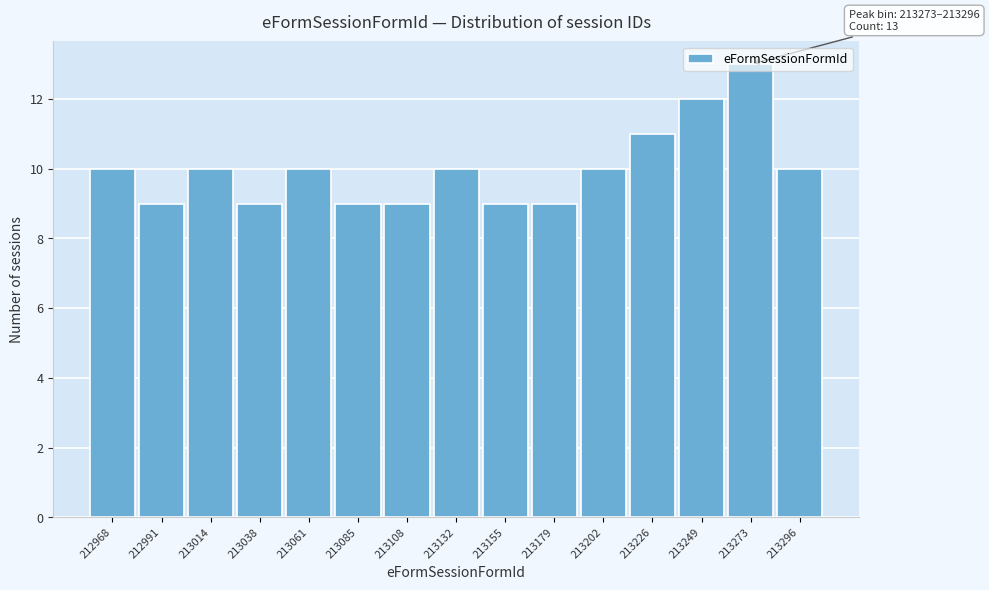

What is the minimum value shown in the chart?

9